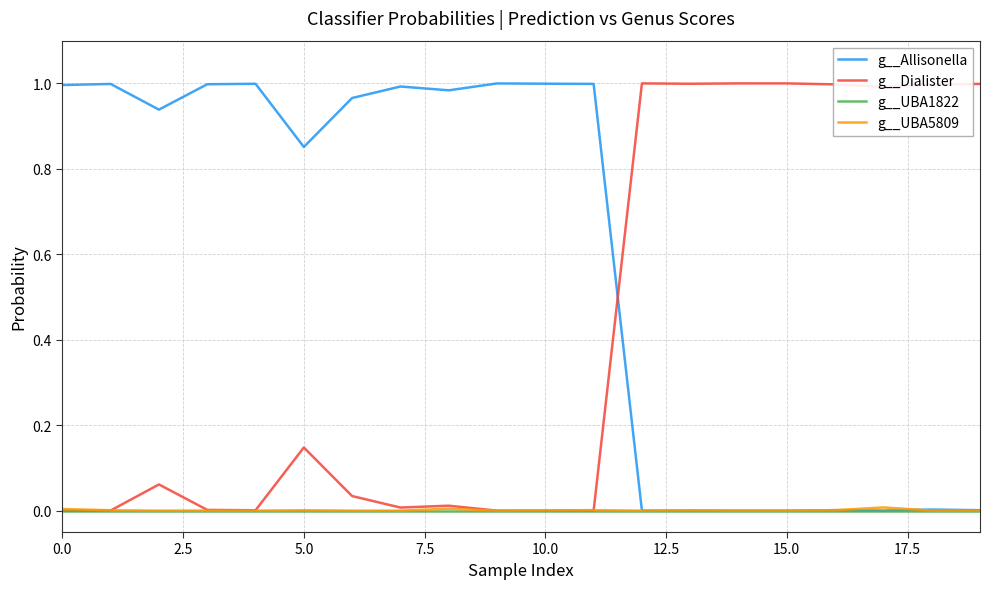

Which series has the largest total across all categories?

g__Allisonella